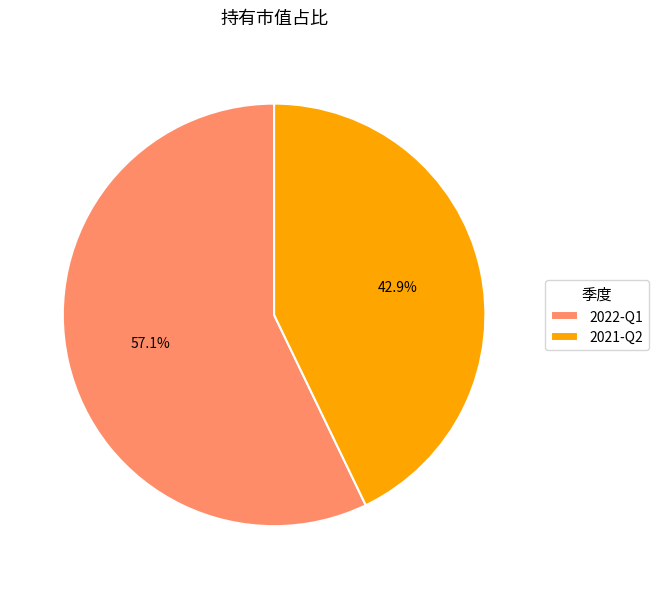

What is the majority slice?

2022-Q1